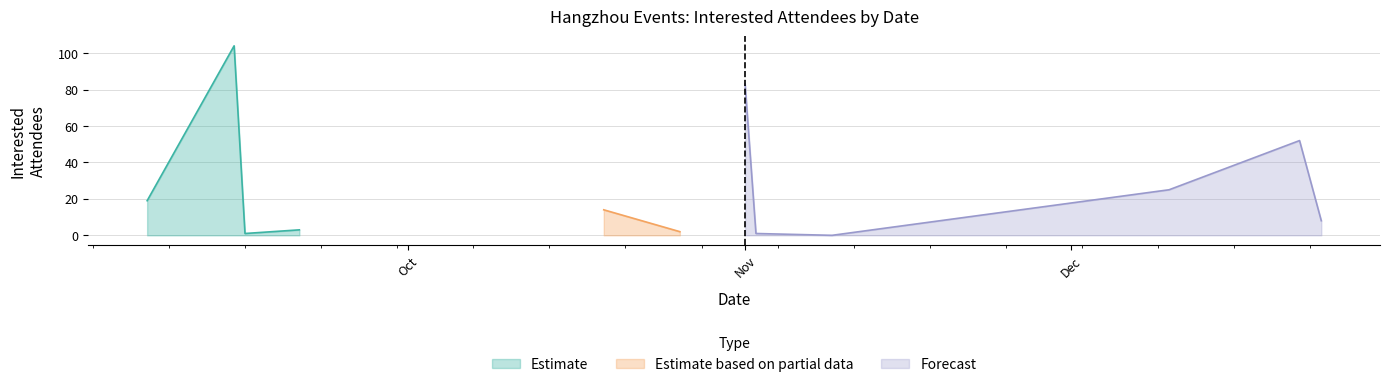

Count the number of categories in the chart.

16